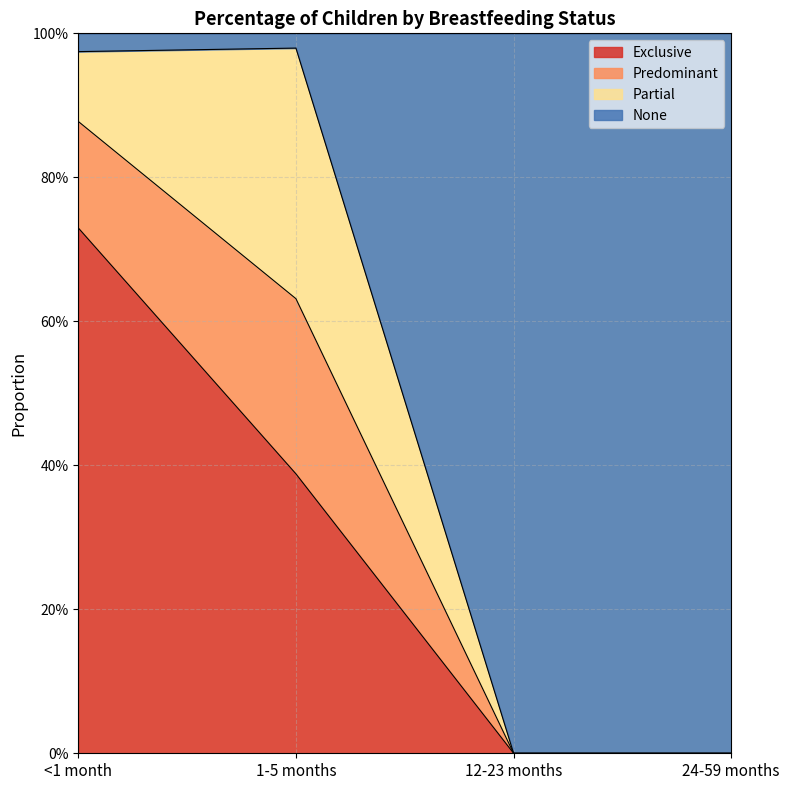

What are all the series names shown in the legend?

Exclusive, Predominant, Partial, None